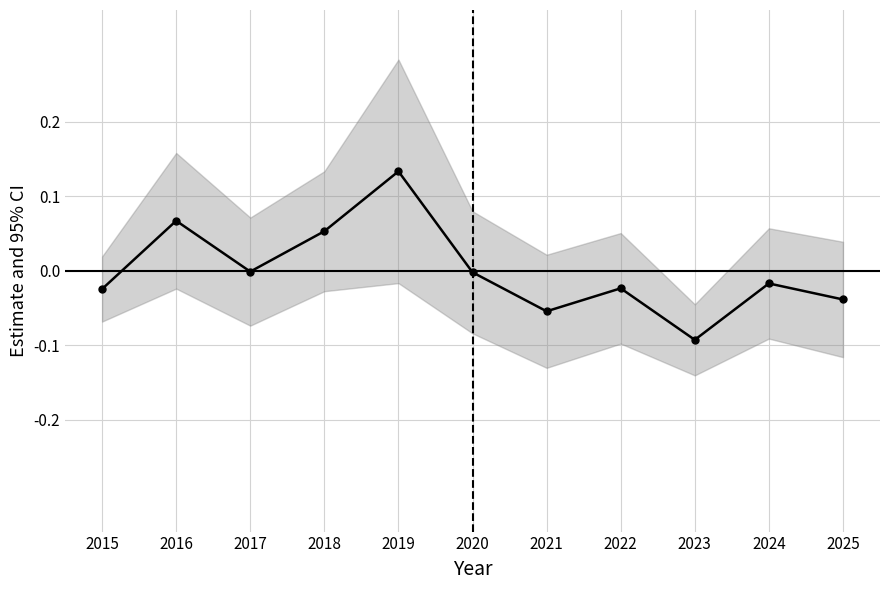

How many series are shown in this chart?

1